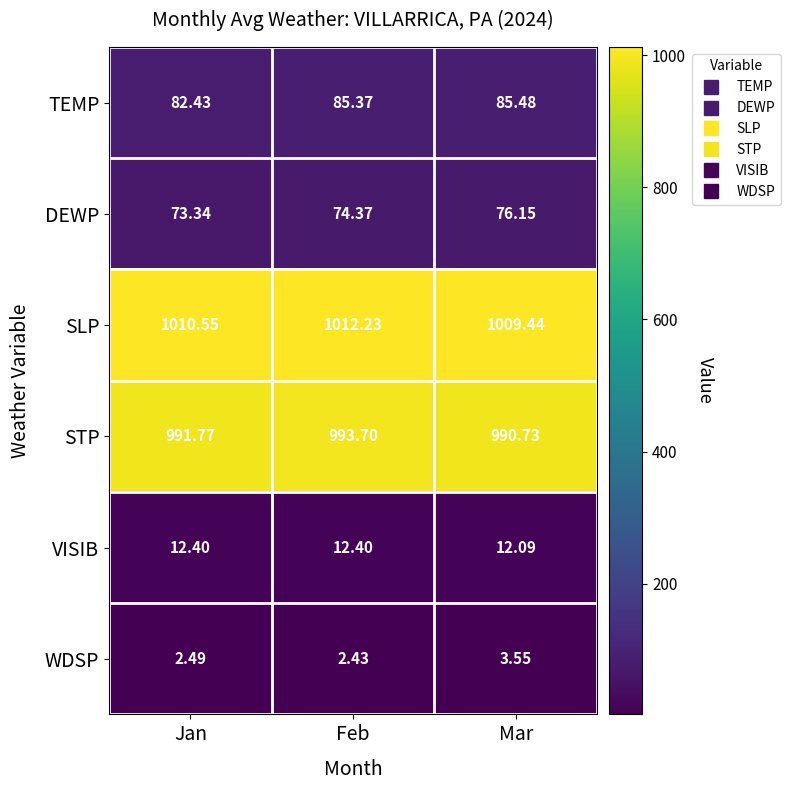

Which series changed the most between Jan and Mar?

TEMP